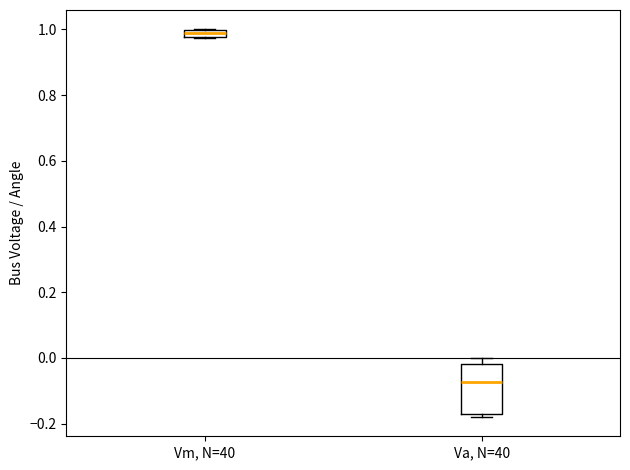

Which box is the tallest, from its lower edge to its upper edge?

Va, N=40